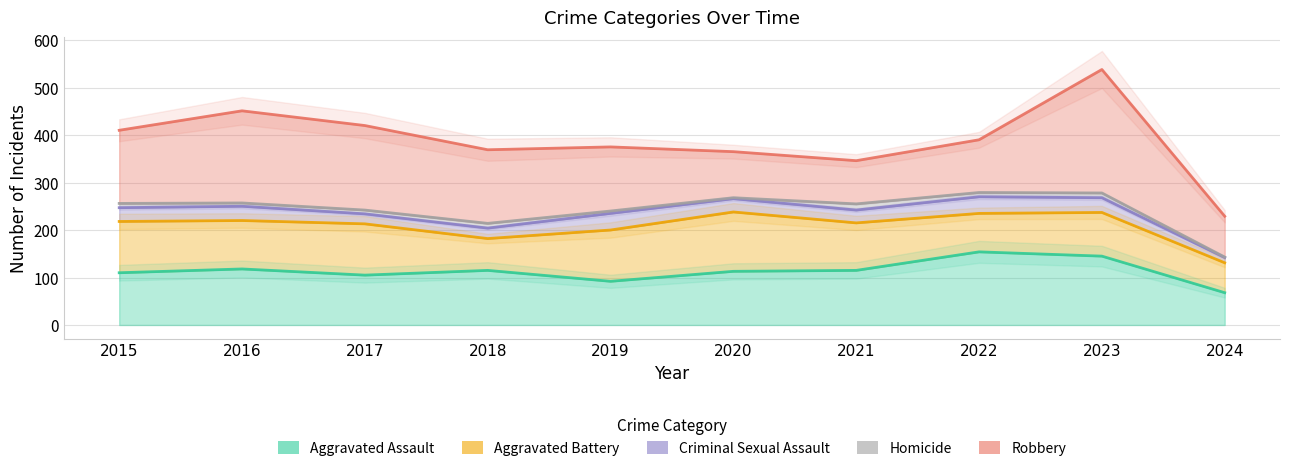

True or false: Aggravated Assault has a value of 76 at 2018.

False